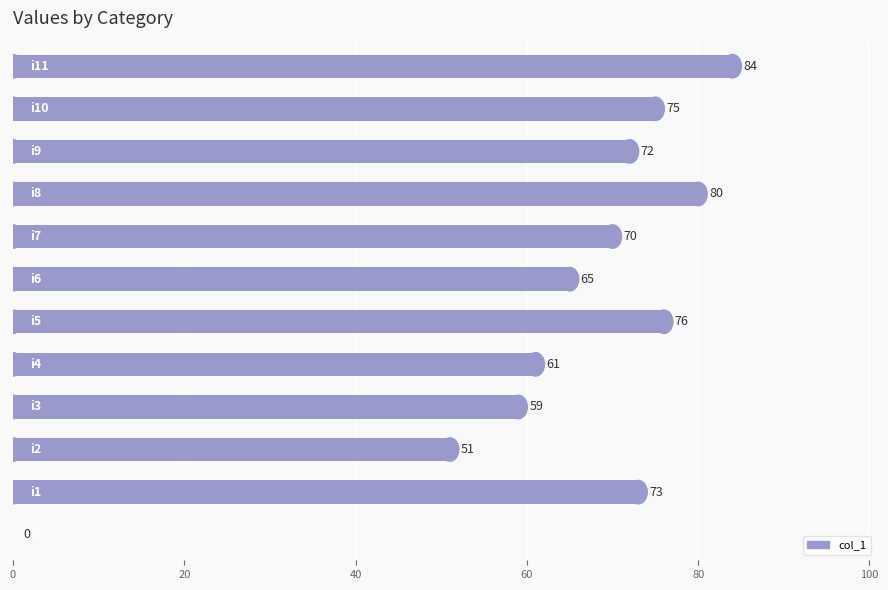

What is the sum of all values?

766